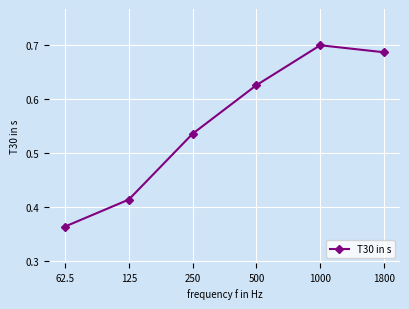

Where is the data nearest to the value 0?

62.5